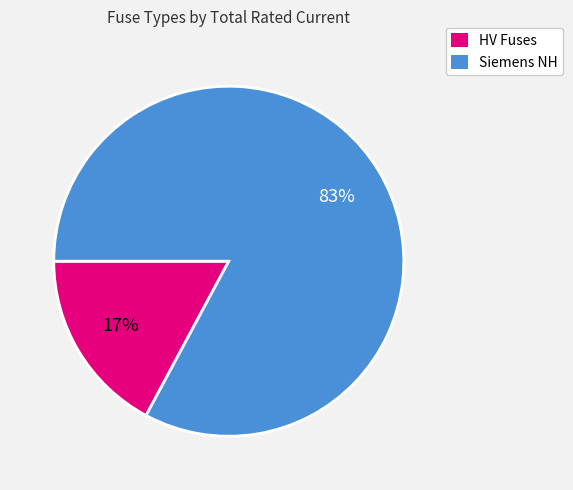

To the nearest percent, what is the average slice percentage?

50%